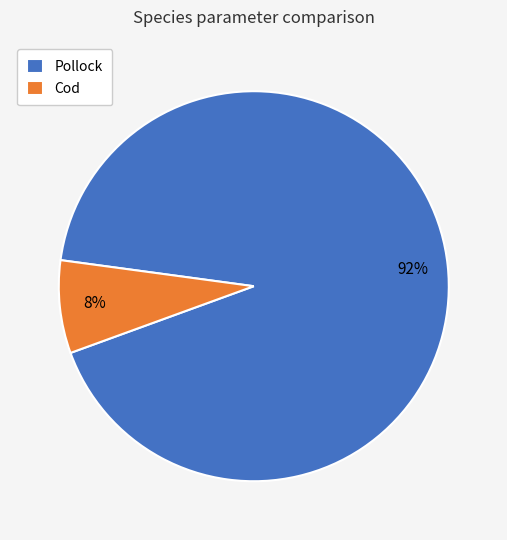

Which category has the biggest portion of the pie?

Pollock